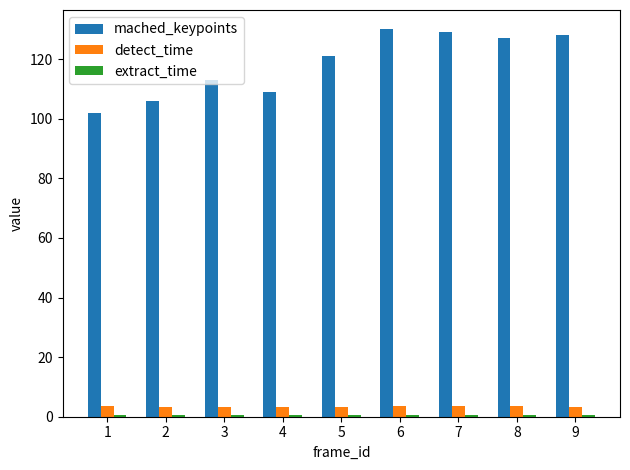

Are the bars grouped side by side (vs. stacked)?

Yes